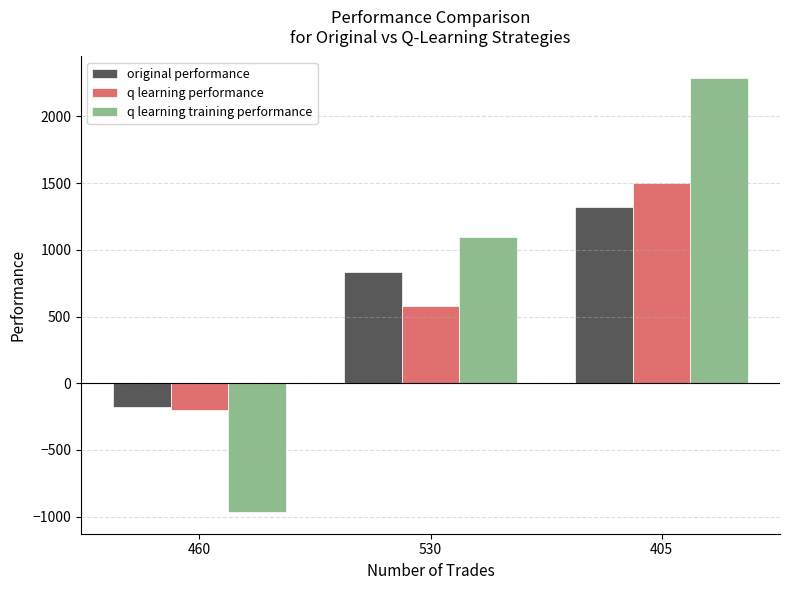

What position from the right is 460?

3